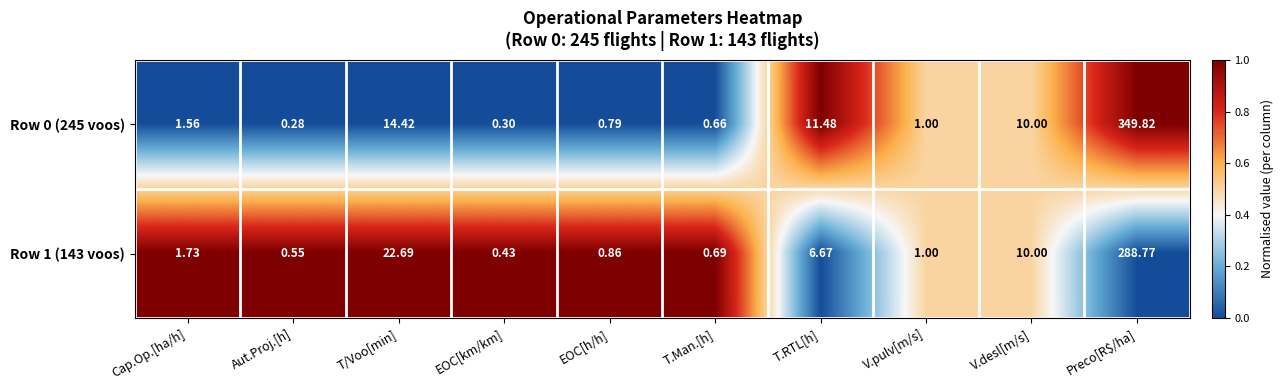

What is the total value across all series at V.desl[m/s]?

20.0